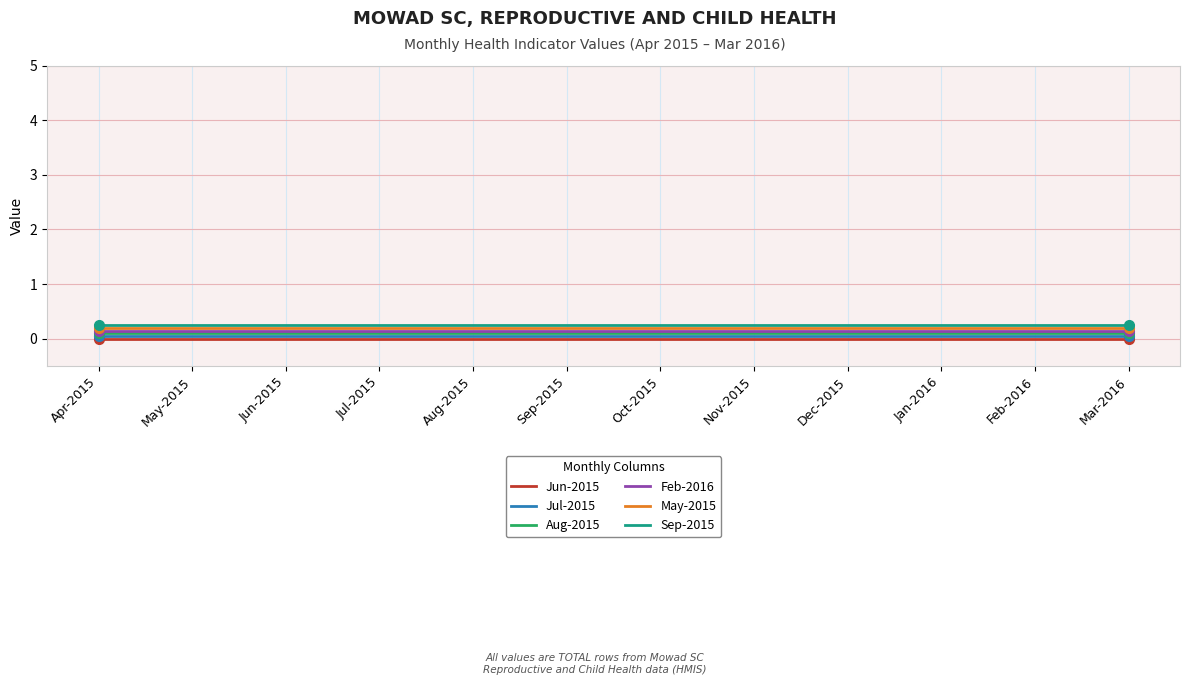

List the series in order of their peak value, highest first.

Sep-2015, May-2015, Feb-2016, Aug-2015, Jul-2015, Jun-2015